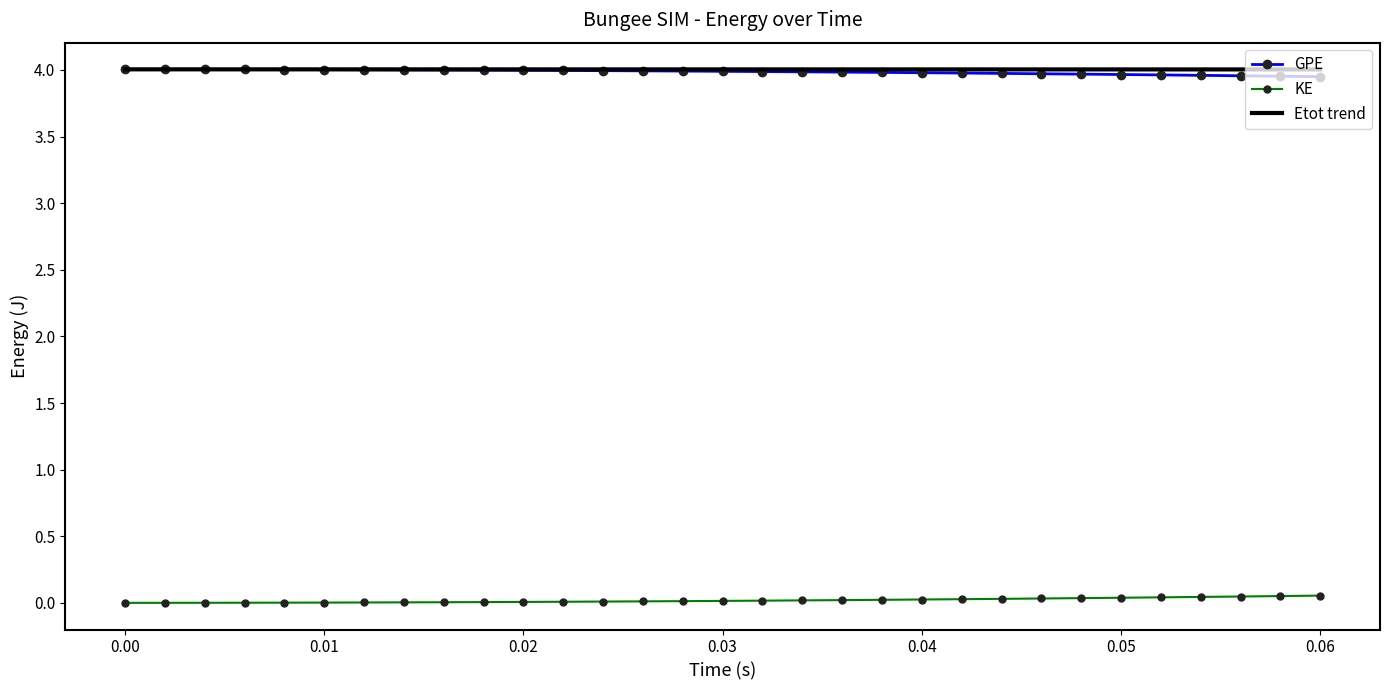

True or false: KE and GPE cross at least once.

False